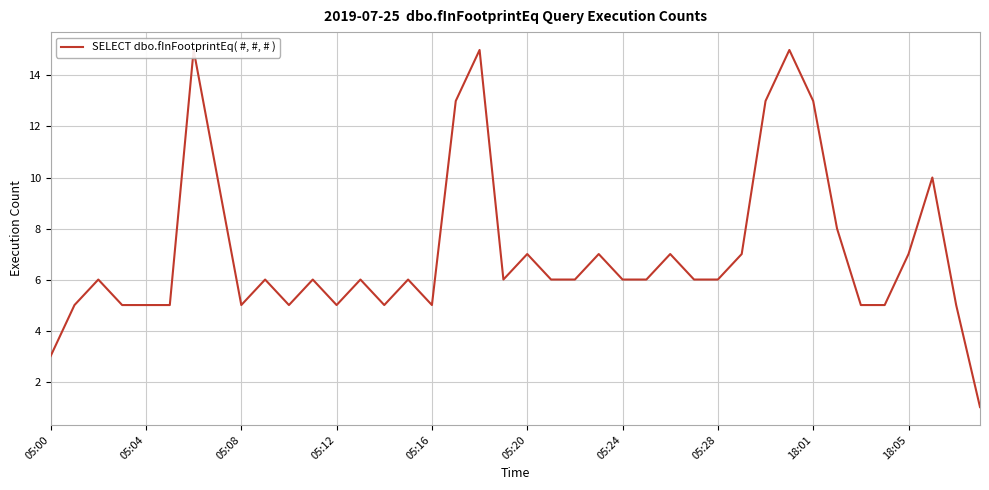

Reading left to right, transcribe all the data shown in this chart.

3	5	6	5	5	5	15	10	5	6	5	6	5	6	5	6	5	13	15	6	7	6	6	7	6	6	7	6	6	7	13	15	13	8	5	5	7	10	5	1